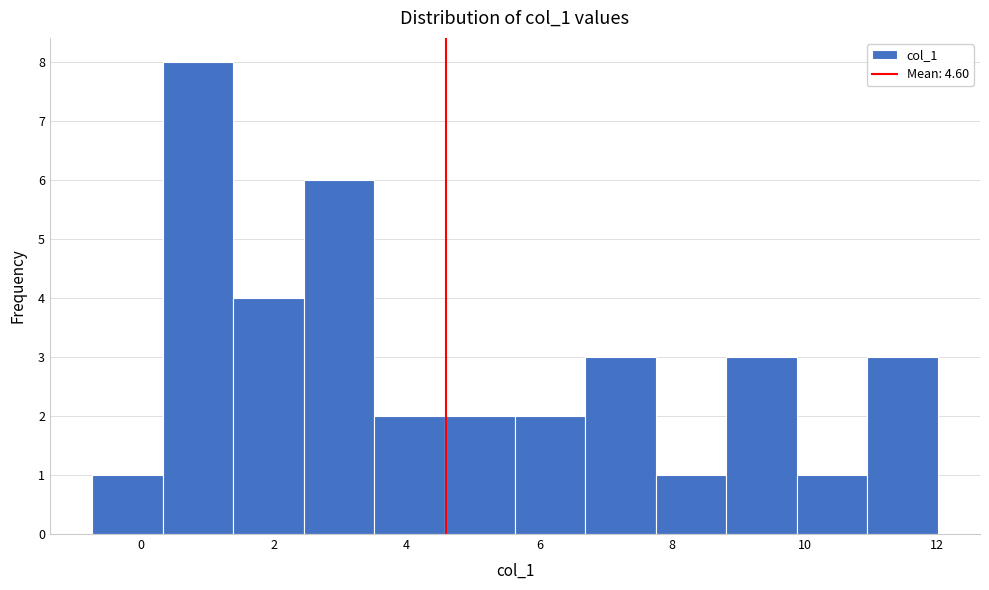

Reading left to right, list every bar in this chart as the range it spans on the x-axis followed by its height. Neither the bar edges nor the heights are printed on the chart, so give them approximately, as read against the axes.

-0.8 to 0.4: 1
0.4 to 1.4: 8
1.4 to 2.4: 4
2.4 to 3.6: 6
3.6 to 4.6: 2
4.6 to 5.6: 2
5.6 to 6.6: 2
6.6 to 7.8: 3
7.8 to 8.8: 1
8.8 to 9.8: 3
9.8 to 11.0: 1
11.0 to 12.0: 3